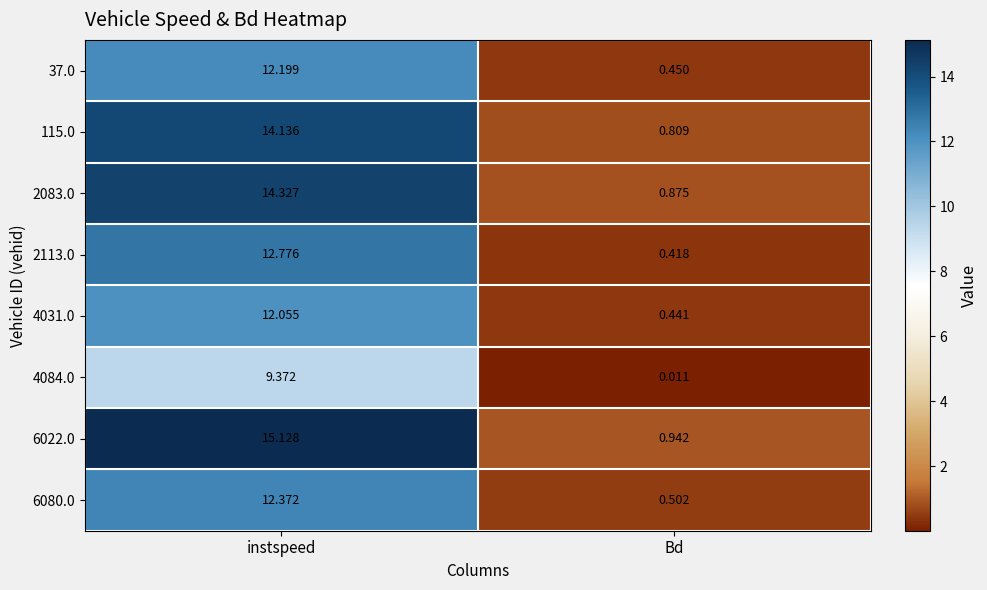

Rank the series by their maximum value, from highest to lowest.

6022.0, 2083.0, 115.0, 2113.0, 6080.0, 37.0, 4031.0, 4084.0